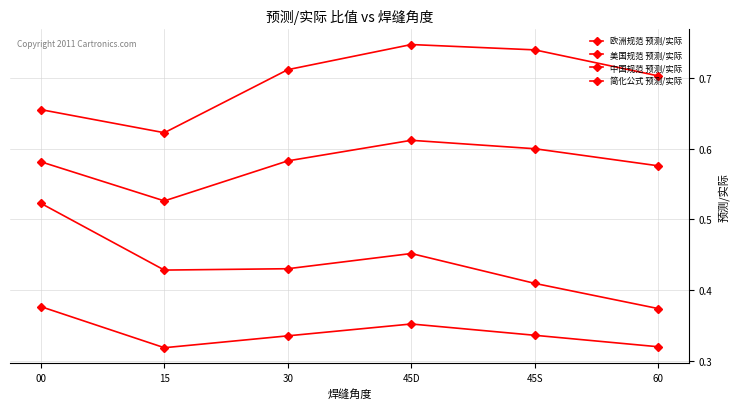

The value of 美国规范 预测/实际 at 00 is 0.6. True or false?

True